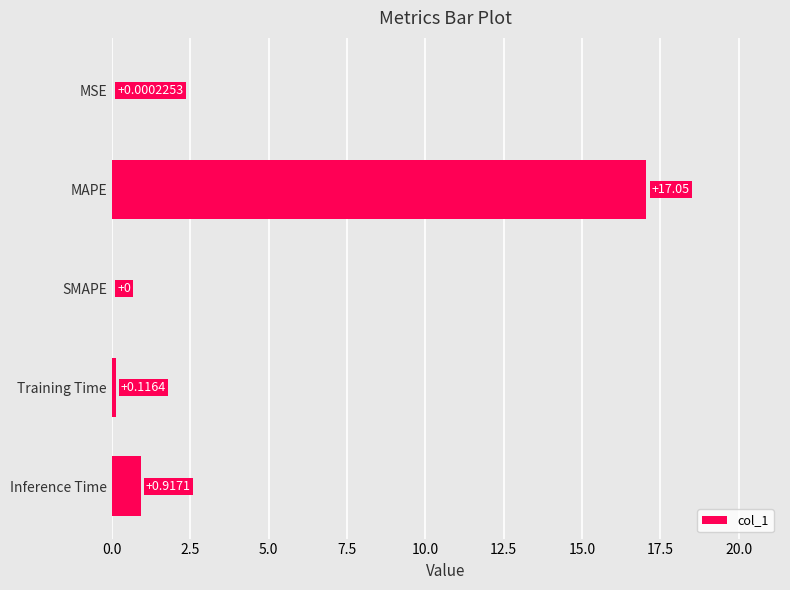

Are the bars horizontal?

Yes